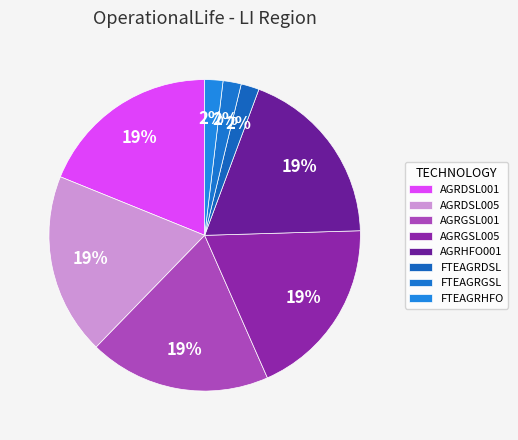

To the nearest percent, what is the difference between the largest and smallest slice percentages?

17%